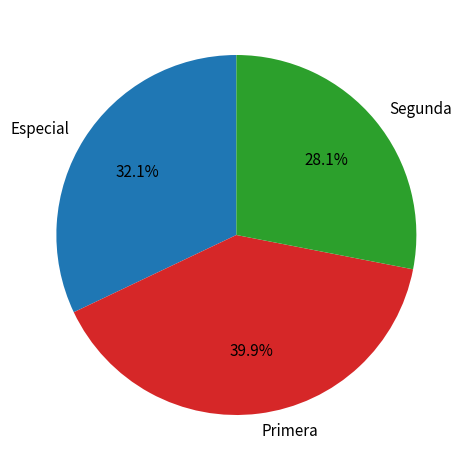

Does any single category account for the majority?

No